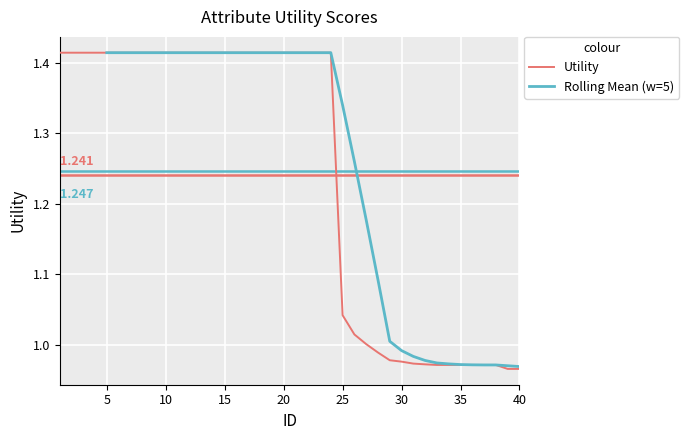

What is the average value?

1.2